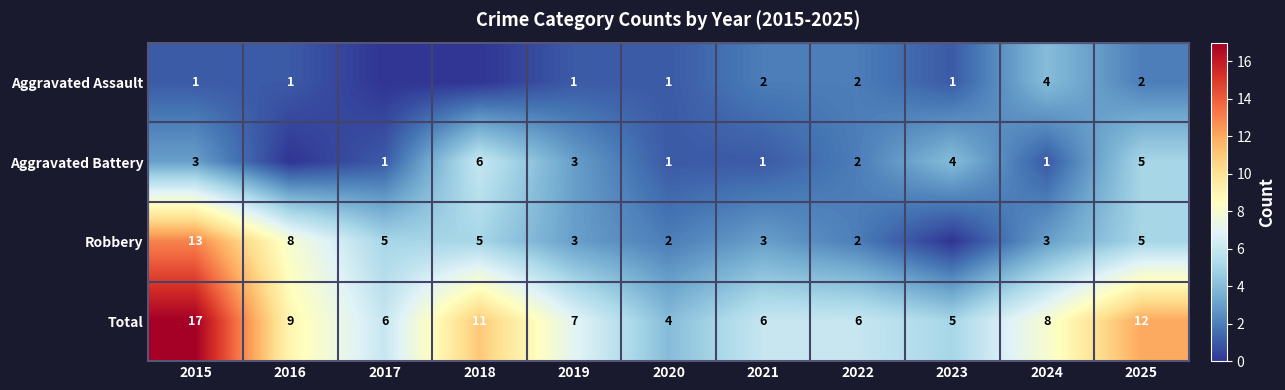

Is the value of Robbery at 2015 greater than the value of Aggravated Assault at 2022?

Yes